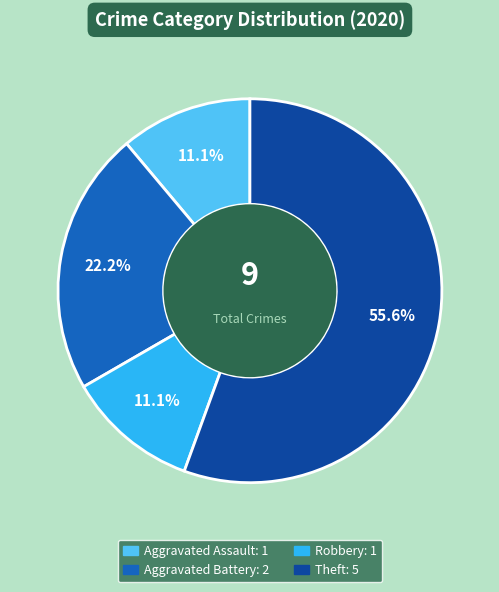

True or false: Aggravated Battery accounts for 32% of the total.

False